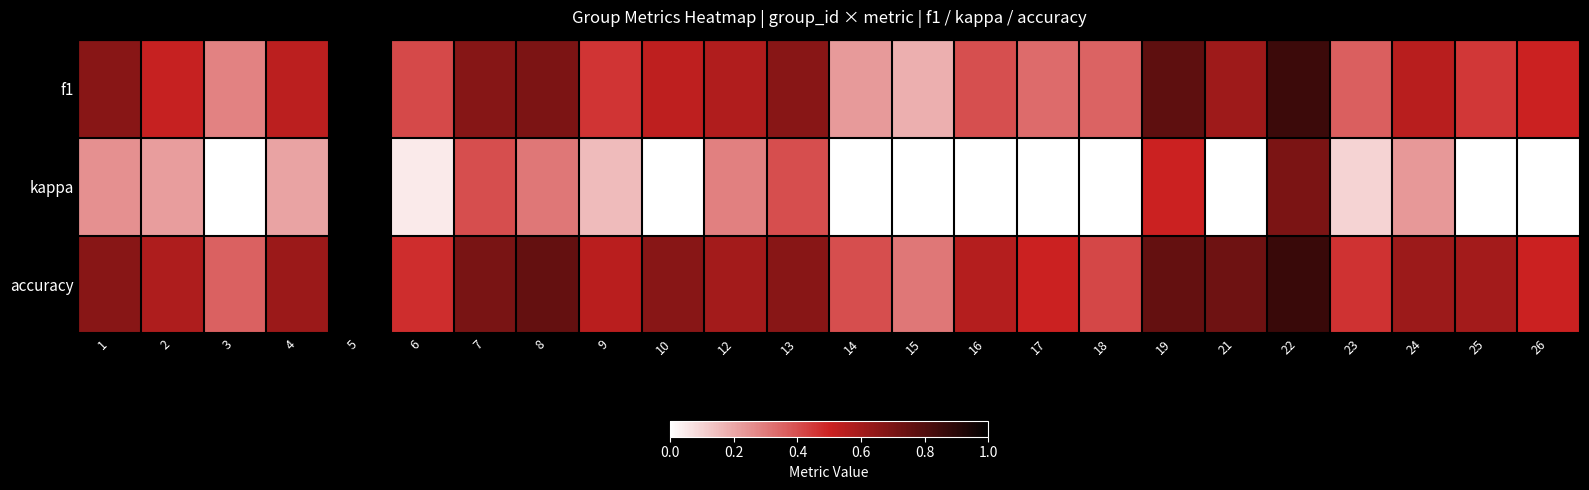

List the series in order of their peak value, highest first.

f1, accuracy, kappa